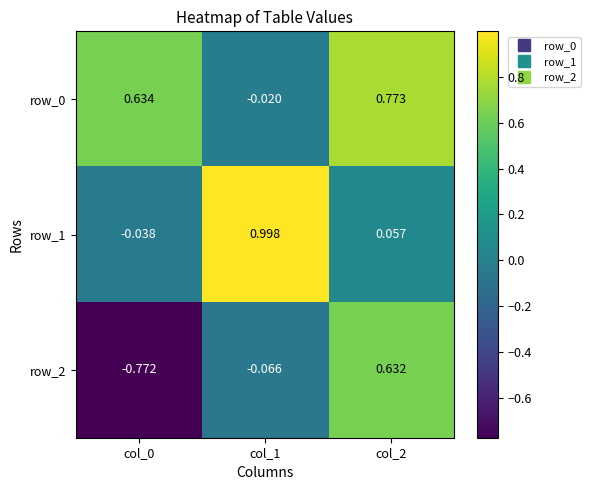

At how many categories does at least one series exceed 0?

3